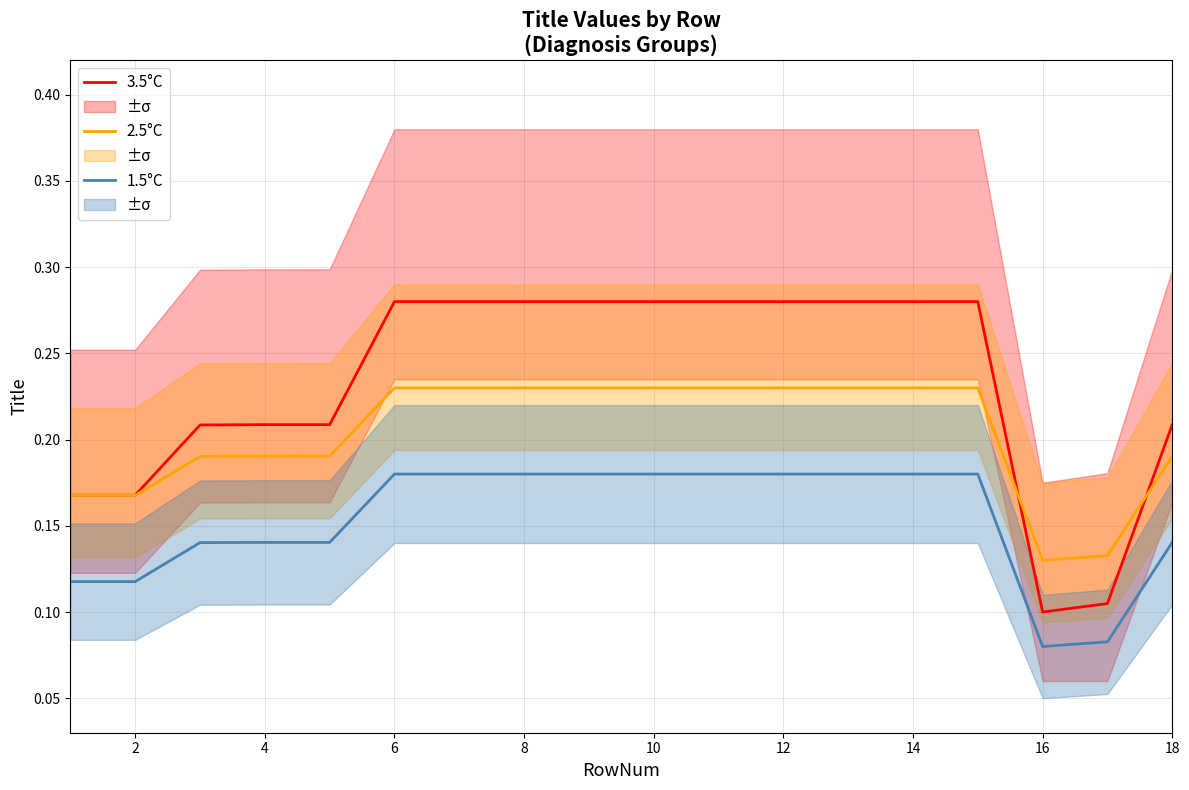

Is the value of 3.5°C at 16 greater than the value of 1.5°C at 6?

No